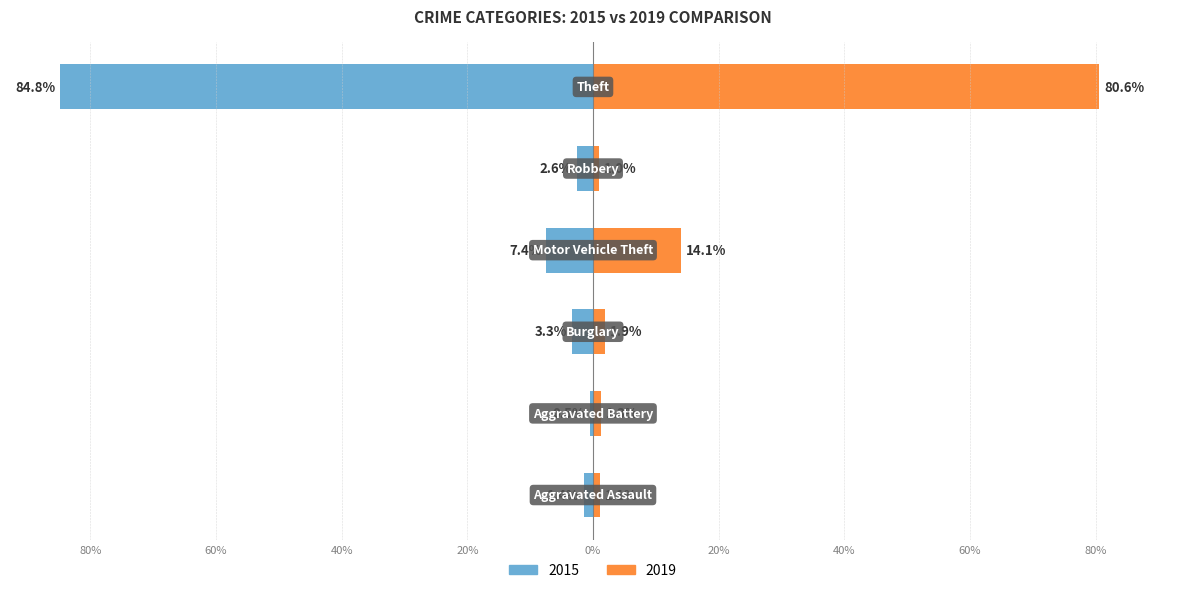

At which category does the chart reach its peak across all series?

Theft